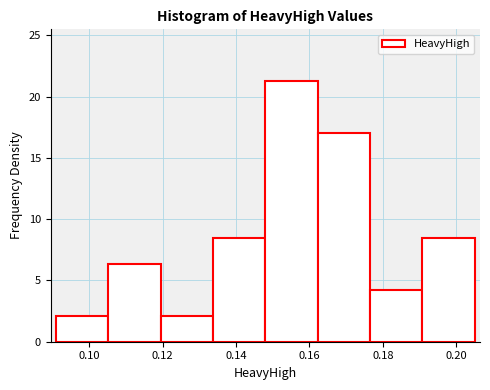

Reading left to right, list every bar in this chart as the range it spans on the x-axis followed by its height. Neither the bar edges nor the heights are printed on the chart, so give them approximately, as read against the axes.

0.090 to 0.106: 2.0
0.106 to 0.120: 6.5
0.120 to 0.134: 2.0
0.134 to 0.148: 8.5
0.148 to 0.162: 21.0
0.162 to 0.176: 17.0
0.176 to 0.190: 4.0
0.190 to 0.206: 8.5